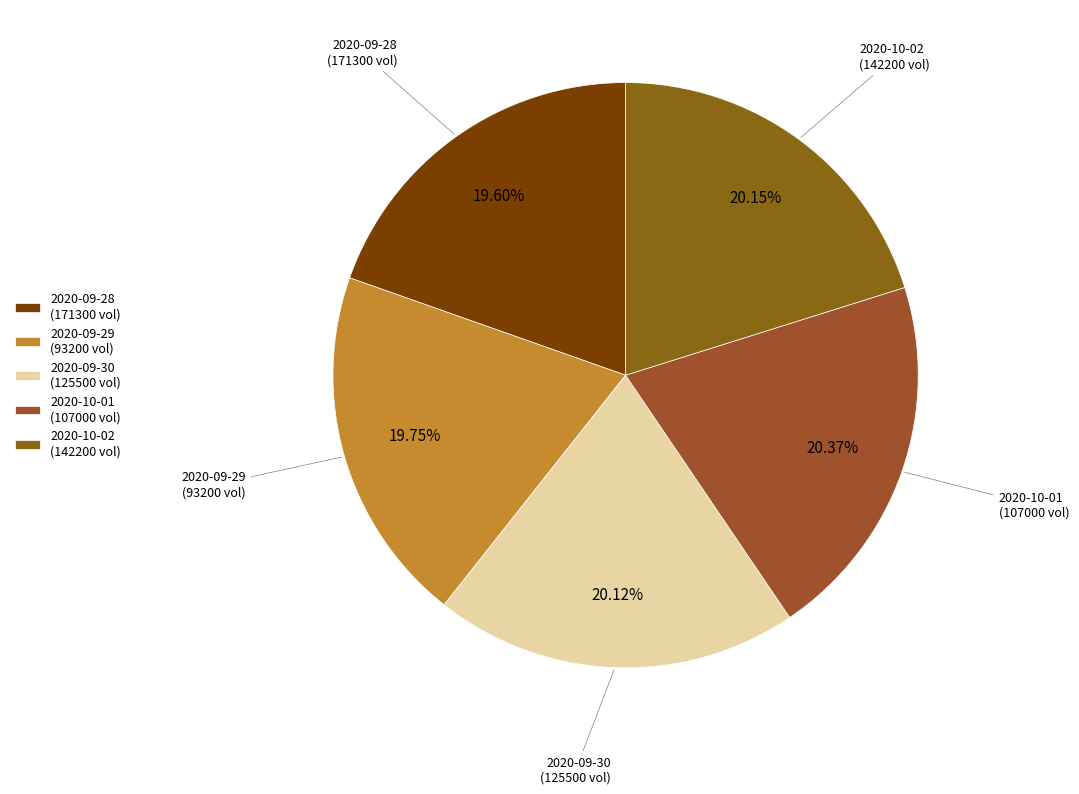

Count the number of slices in the pie.

5